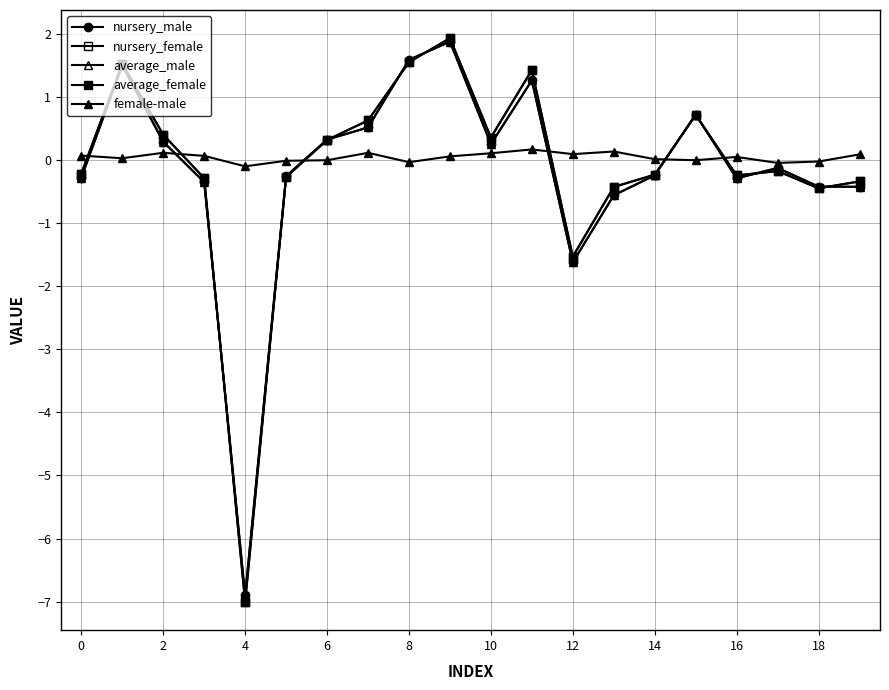

Does the chart have visible grid lines?

Yes